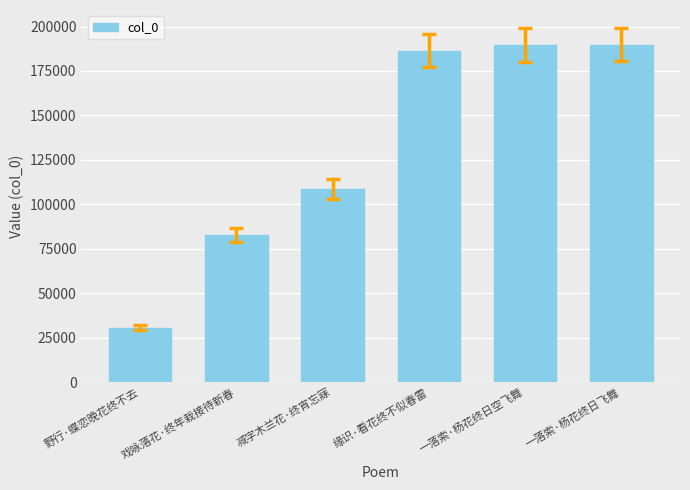

What is the value of the 3rd bar from the left?

108706